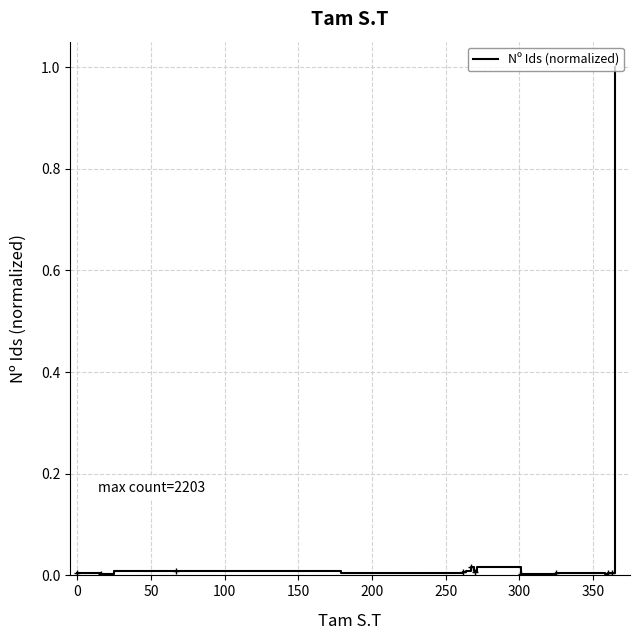

The value at 200 is 0.0. True or false?

True